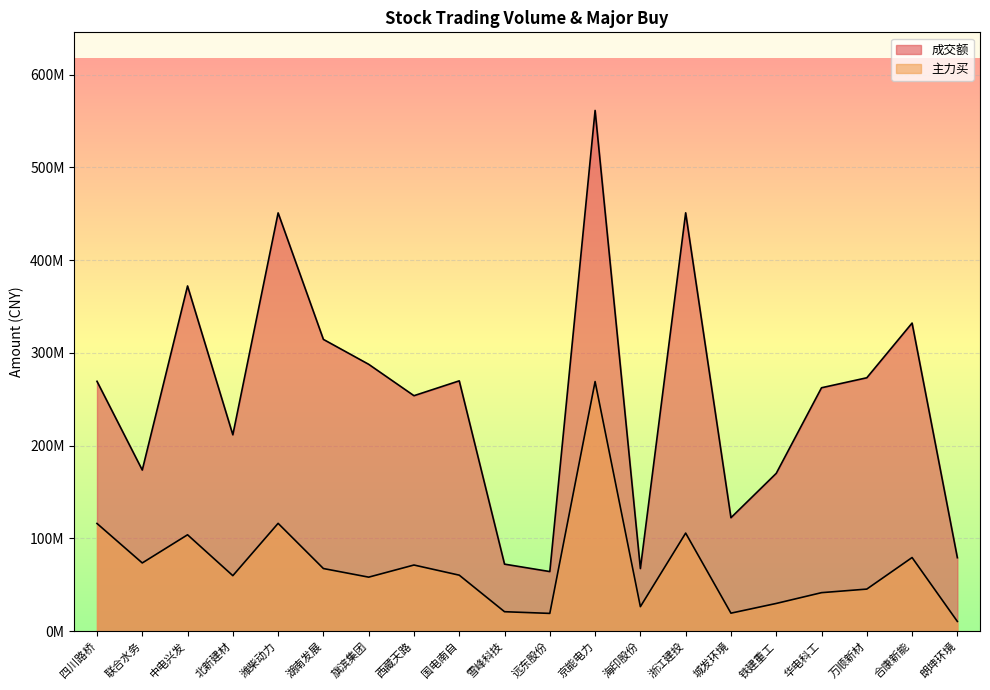

True or false: 成交额 has more than 0 points higher than both neighbors.

True